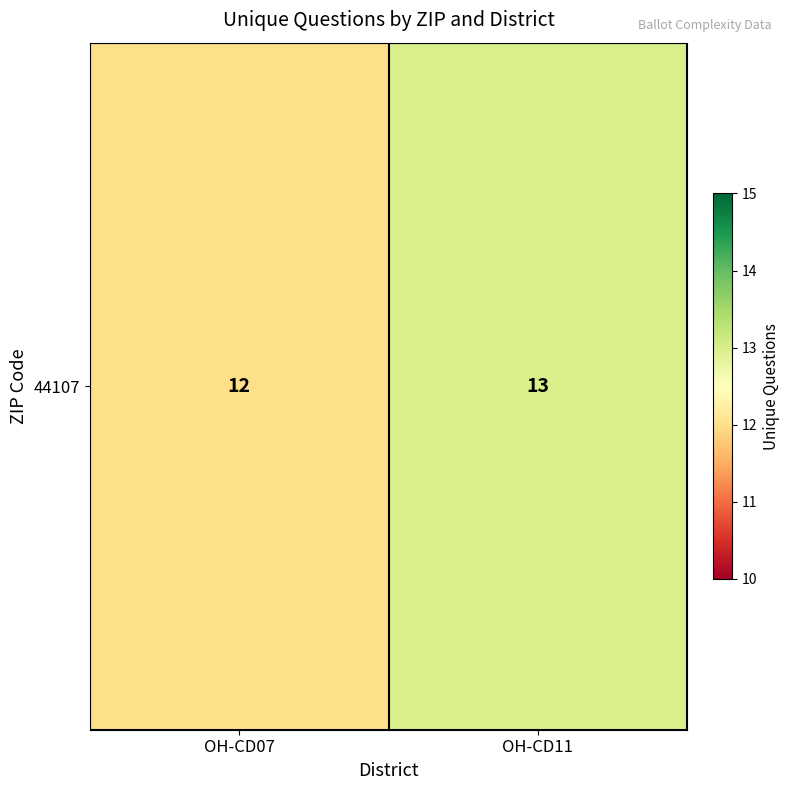

What is the ratio of the value at OH-CD07 to the value at OH-CD11?

0.9